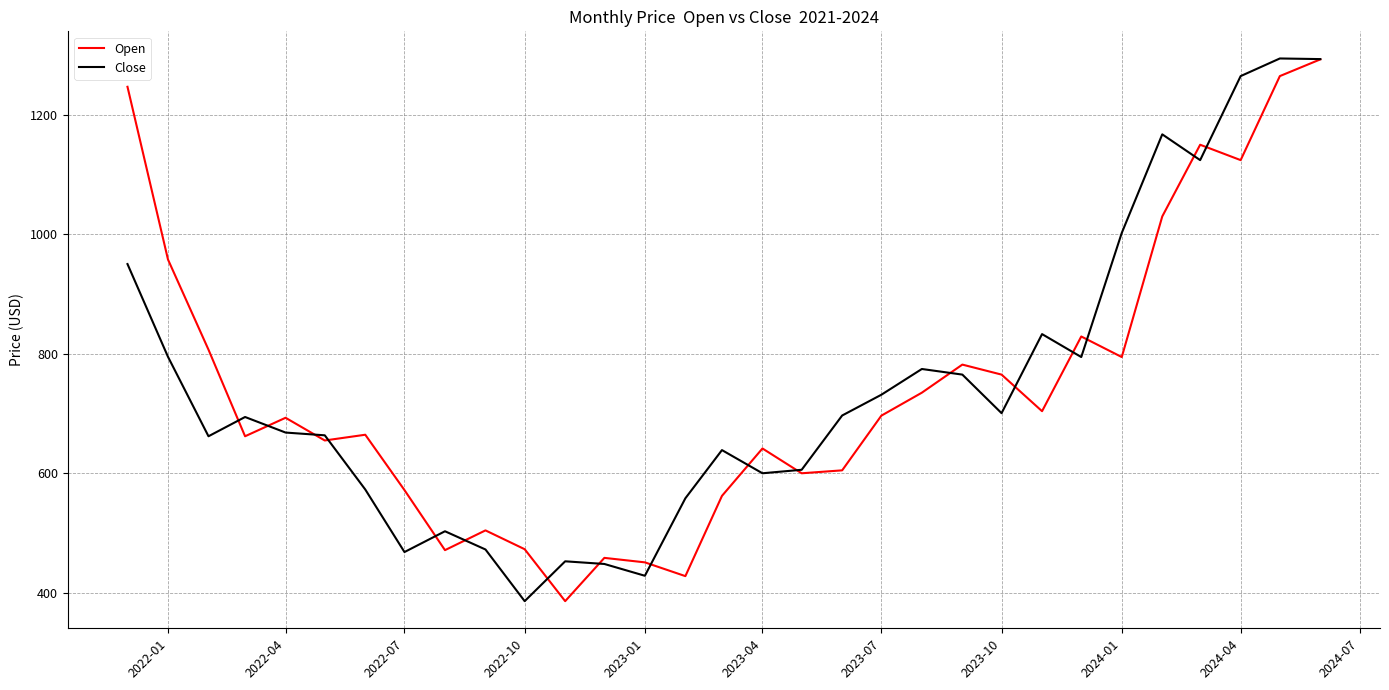

How many lines are shown in the chart?

2